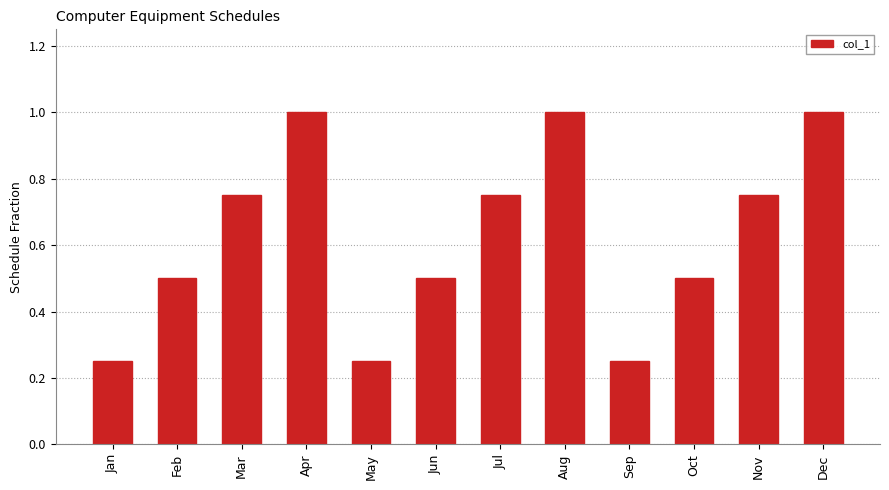

What is the sum of the values at Mar and May?

1.0